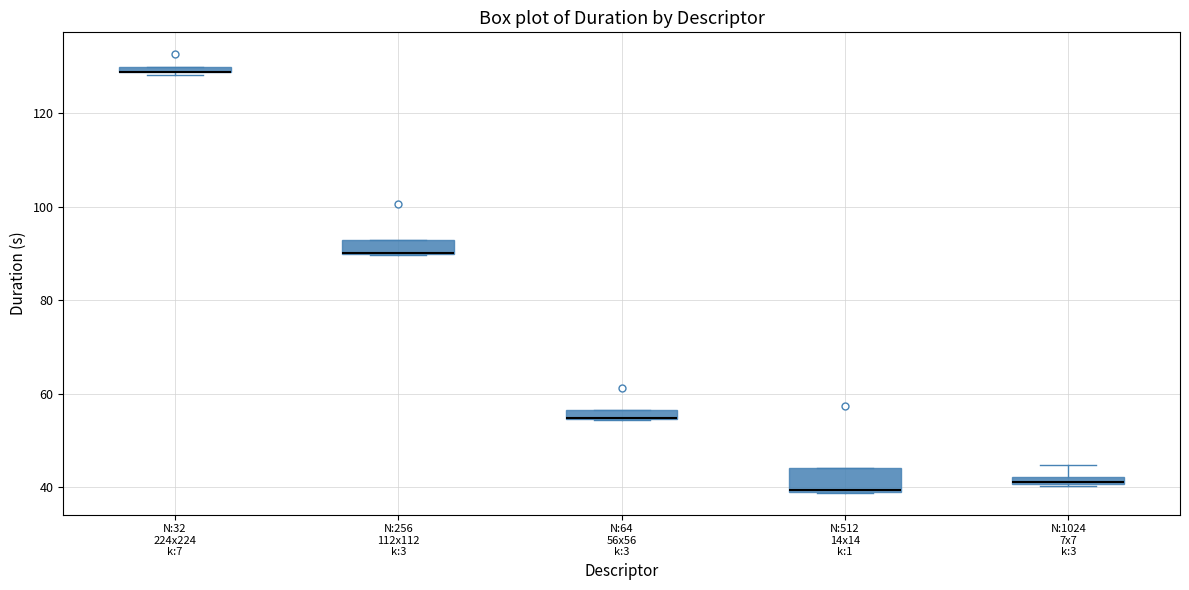

Comparing the boxes themselves (not the whiskers), which one is the tallest?

N:512 14x14 k:1